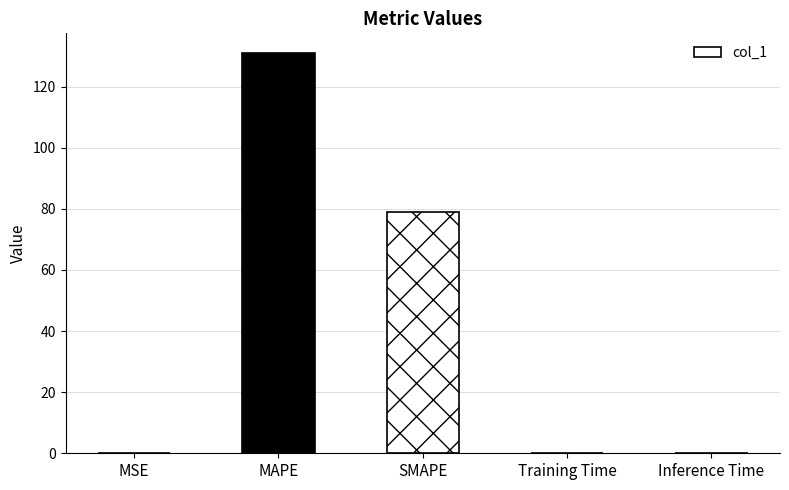

True or false: the data shows 79.1 at SMAPE.

True